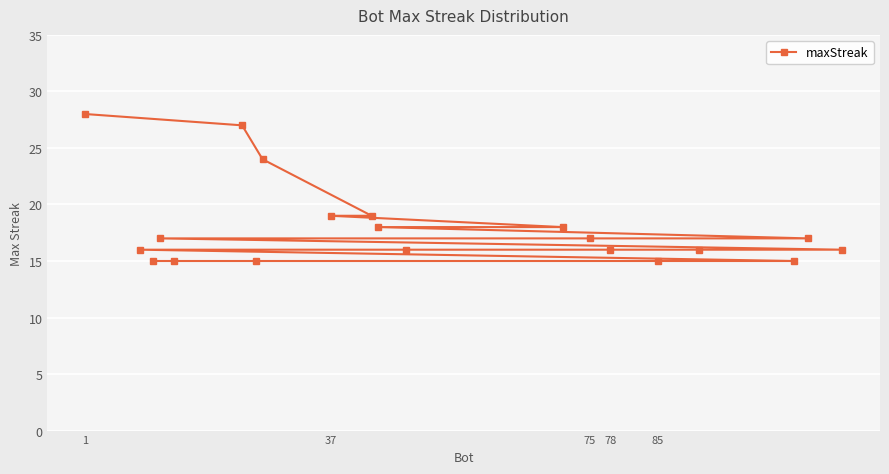

What is the average value?

18